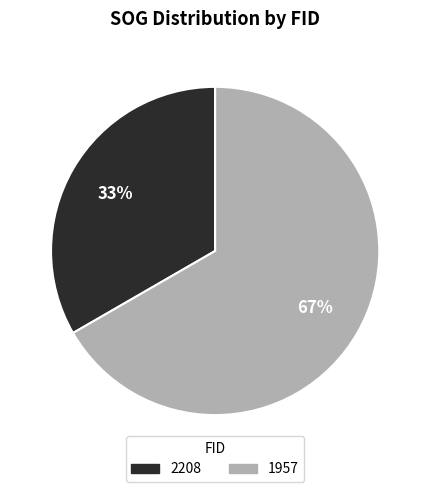

Is it true that 1957 is 79% of the pie?

False